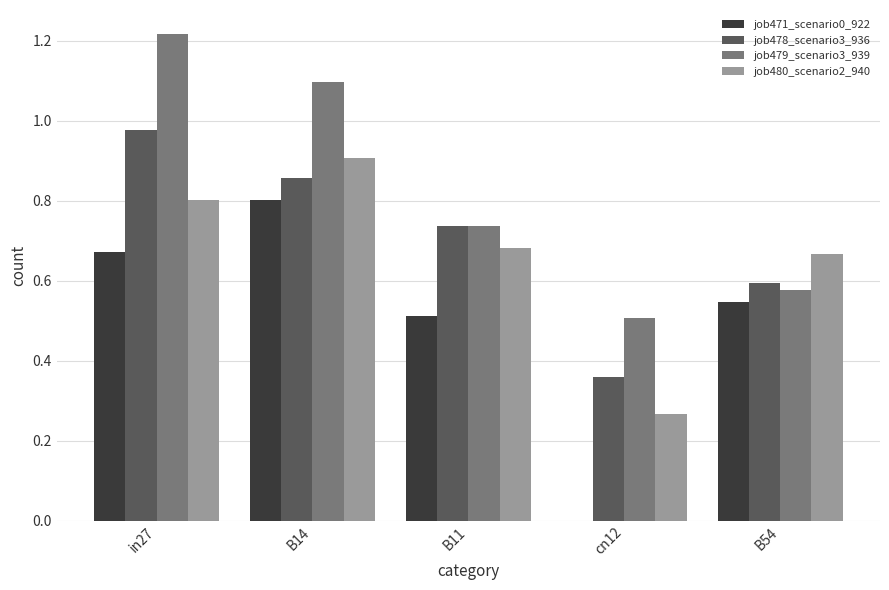

How many job471_scenario0_922 values are between 0 and 1?

5